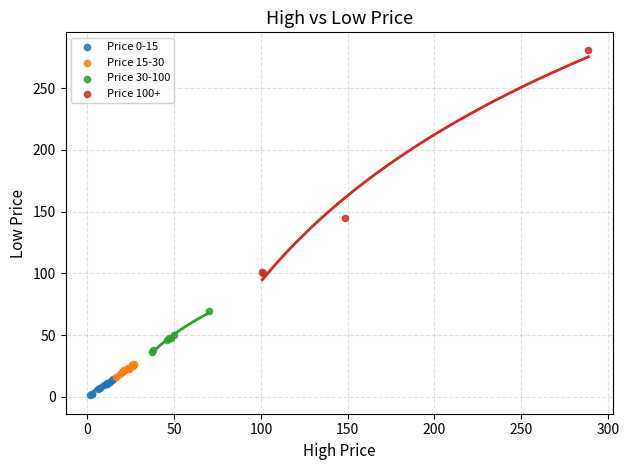

Which series has the largest Y range (max minus min)?

Price 100+